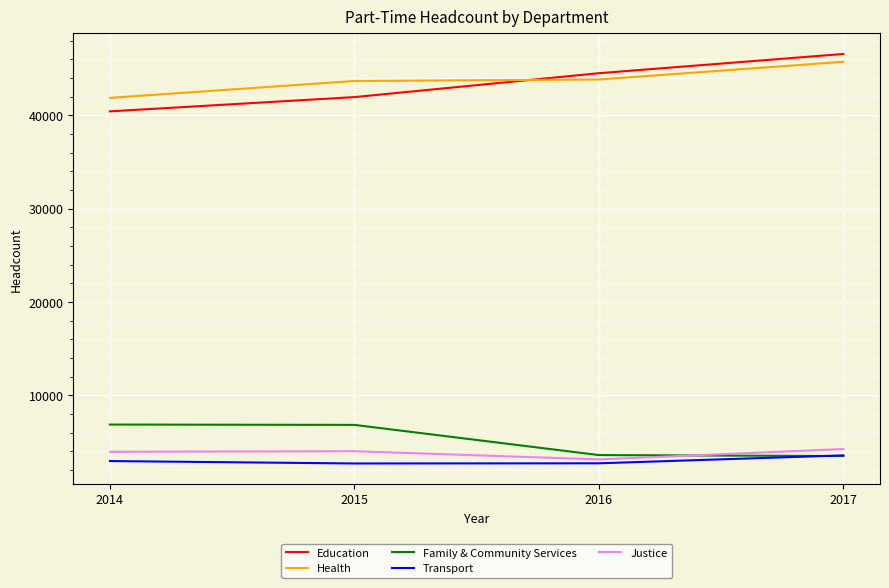

Read the Justice value at 2017, to the nearest 50.

4250